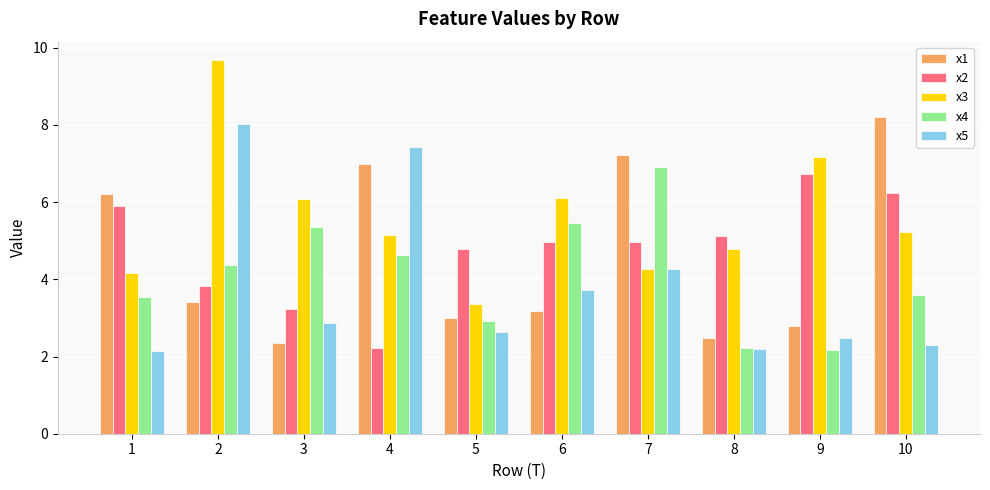

Reading left to right, extract all data points from this chart.

x1: 1=6.2	2=3.4	3=2.3	4=7.0	5=3.0	6=3.2	7=7.2	8=2.5	9=2.8	10=8.2
x2: 1=5.9	2=3.8	3=3.2	4=2.2	5=4.8	6=5.0	7=5.0	8=5.1	9=6.7	10=6.2
x3: 1=4.2	2=9.7	3=6.1	4=5.1	5=3.4	6=6.1	7=4.3	8=4.8	9=7.2	10=5.2
x4: 1=3.5	2=4.4	3=5.4	4=4.6	5=2.9	6=5.5	7=6.9	8=2.2	9=2.2	10=3.6
x5: 1=2.2	2=8.0	3=2.9	4=7.4	5=2.6	6=3.7	7=4.3	8=2.2	9=2.5	10=2.3